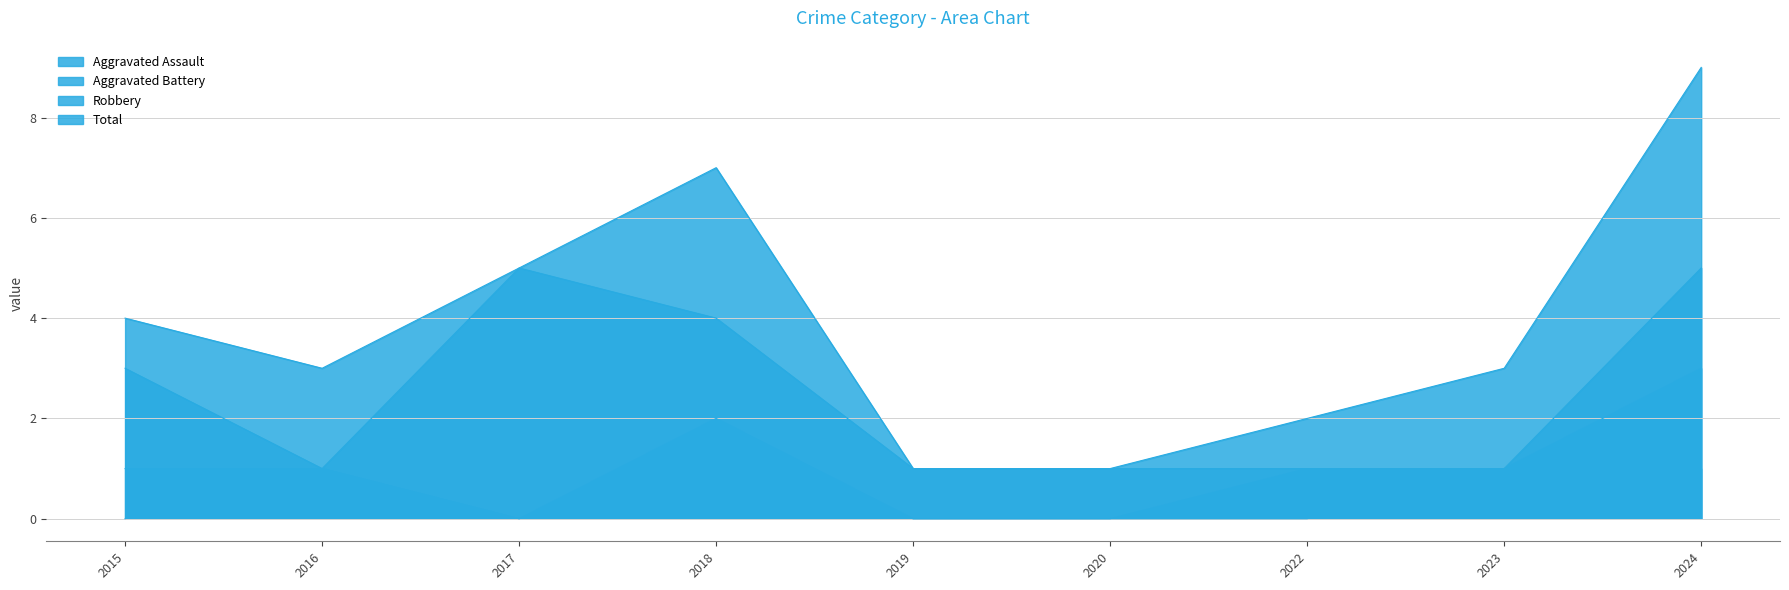

At which label does Total first exceed 3?

2015